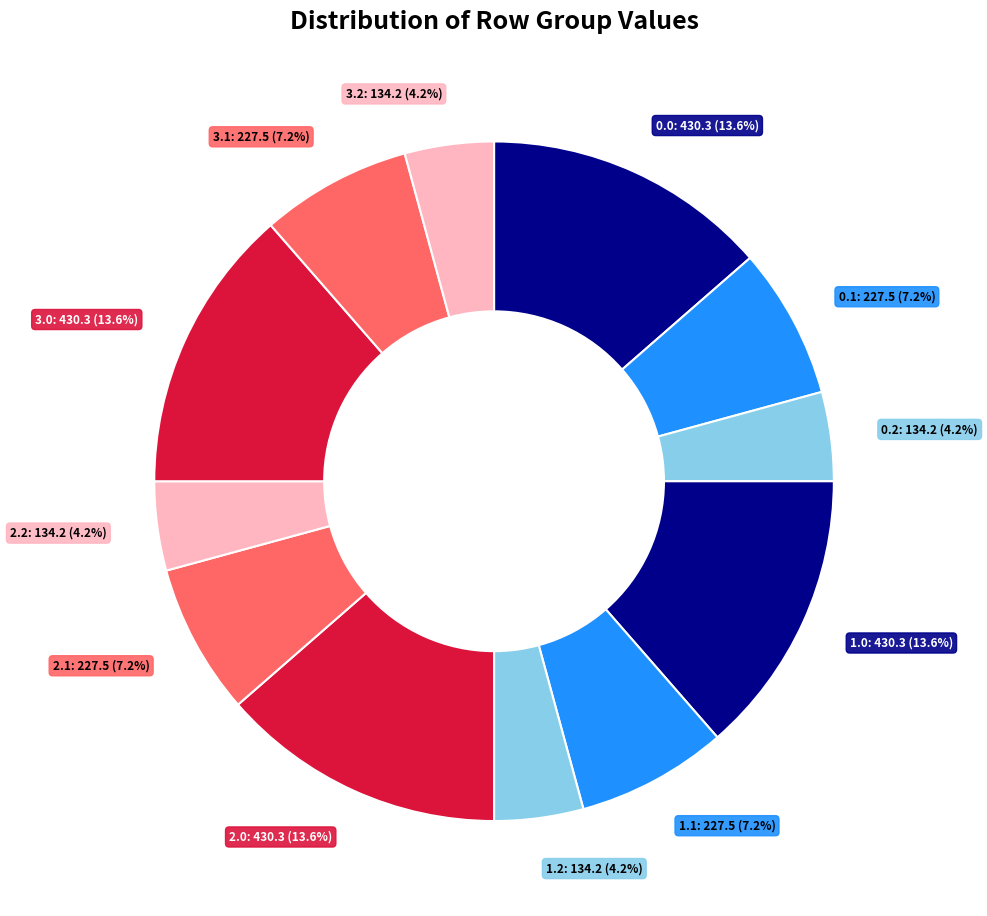

How many slices are in this pie chart?

12